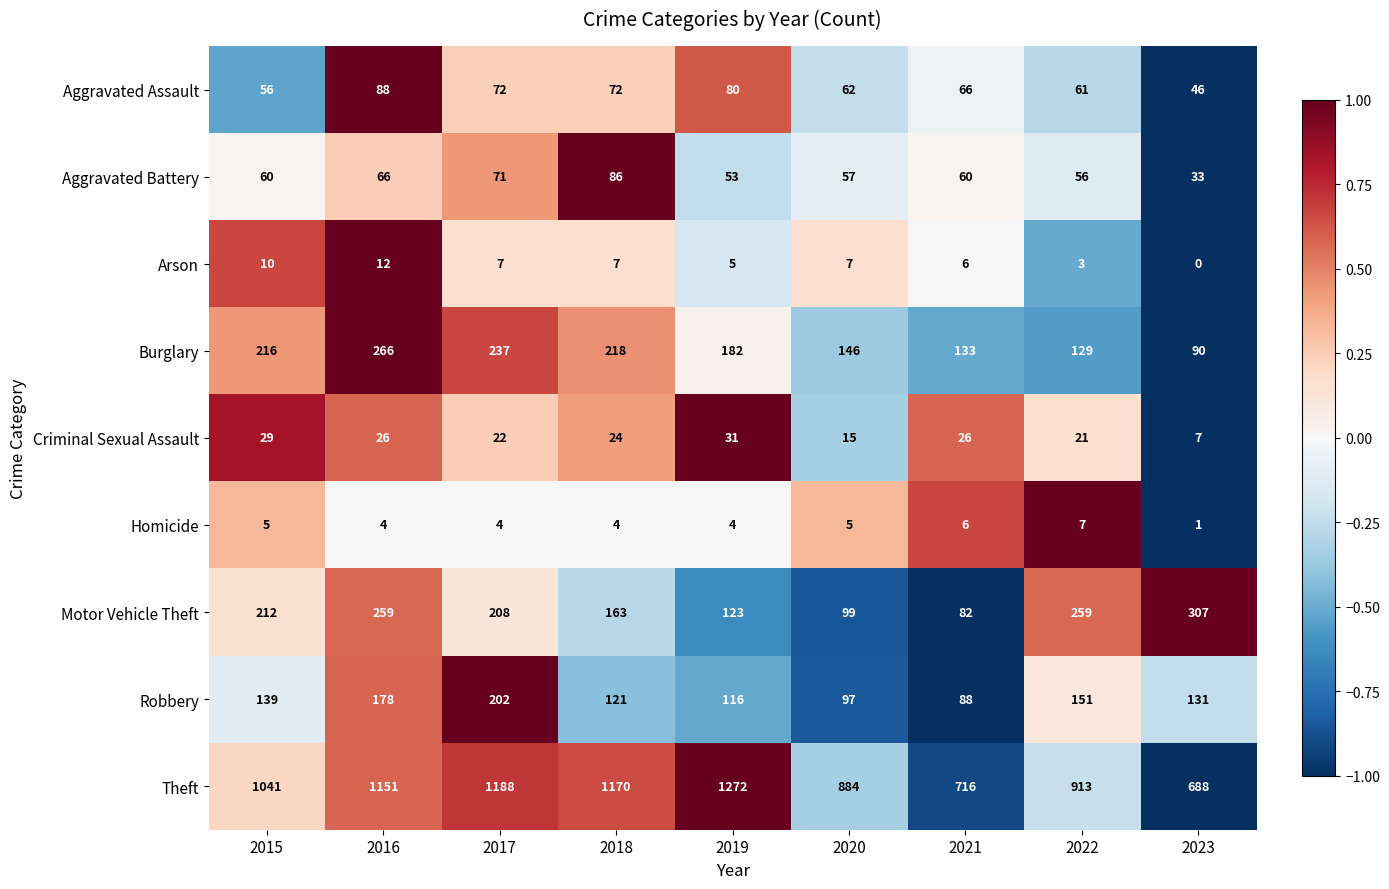

What is the minimum value shown in the chart?

0